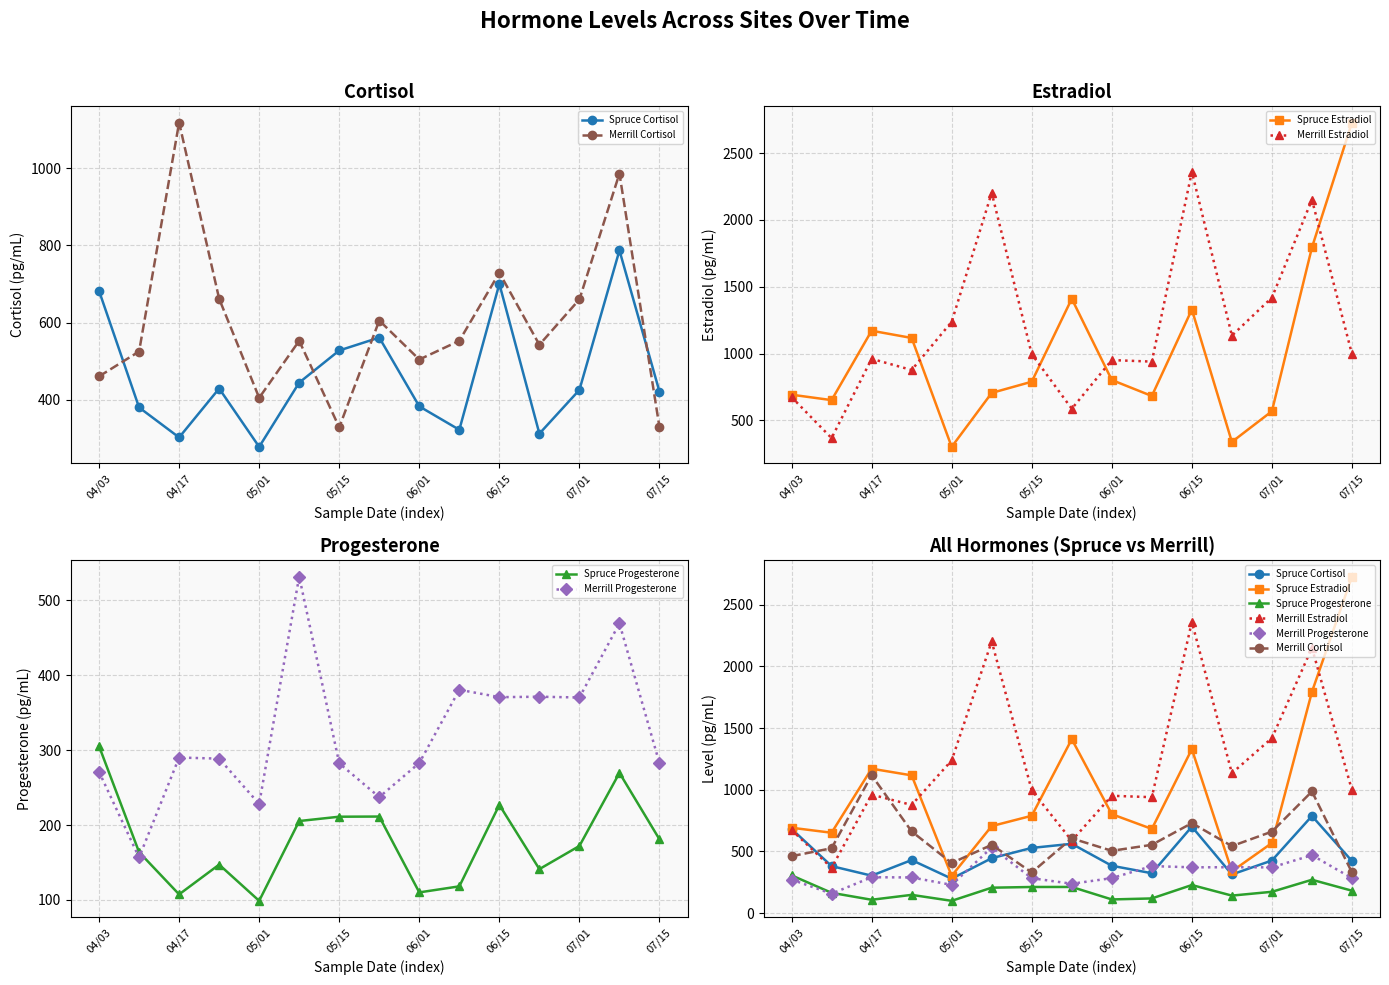

Rank the series by their maximum value, from highest to lowest.

Spruce Estradiol, Merrill Estradiol, Merrill Cortisol, Spruce Cortisol, Merrill Progesterone, Spruce Progesterone